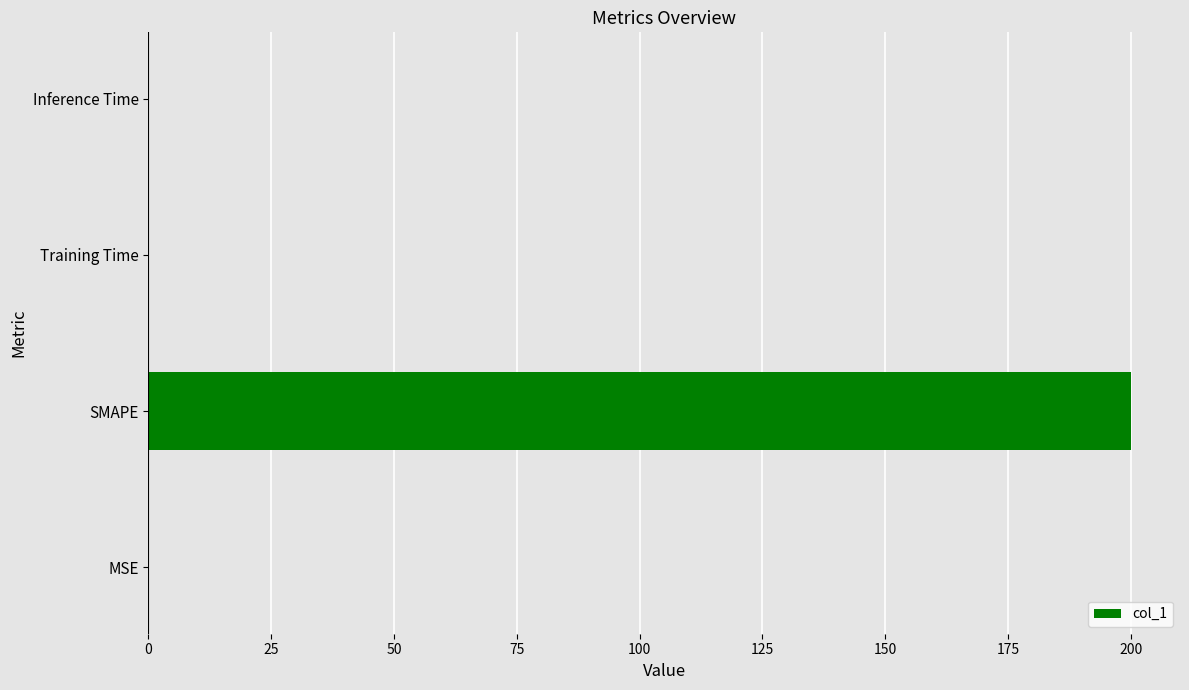

Is it true that the value at Inference Time is 0.0?

True